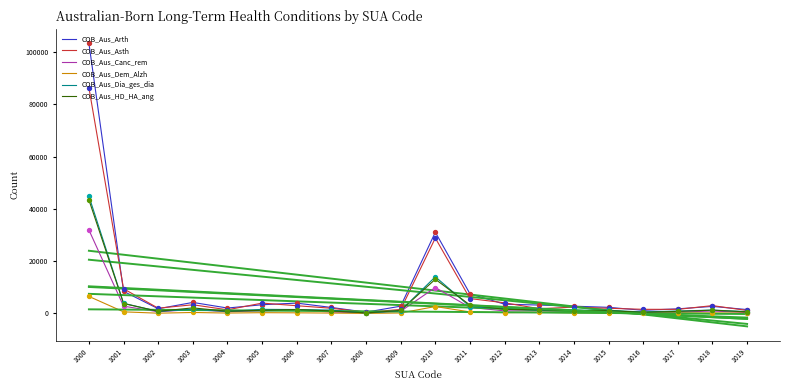

What is the total value across all series at 1012?

12389